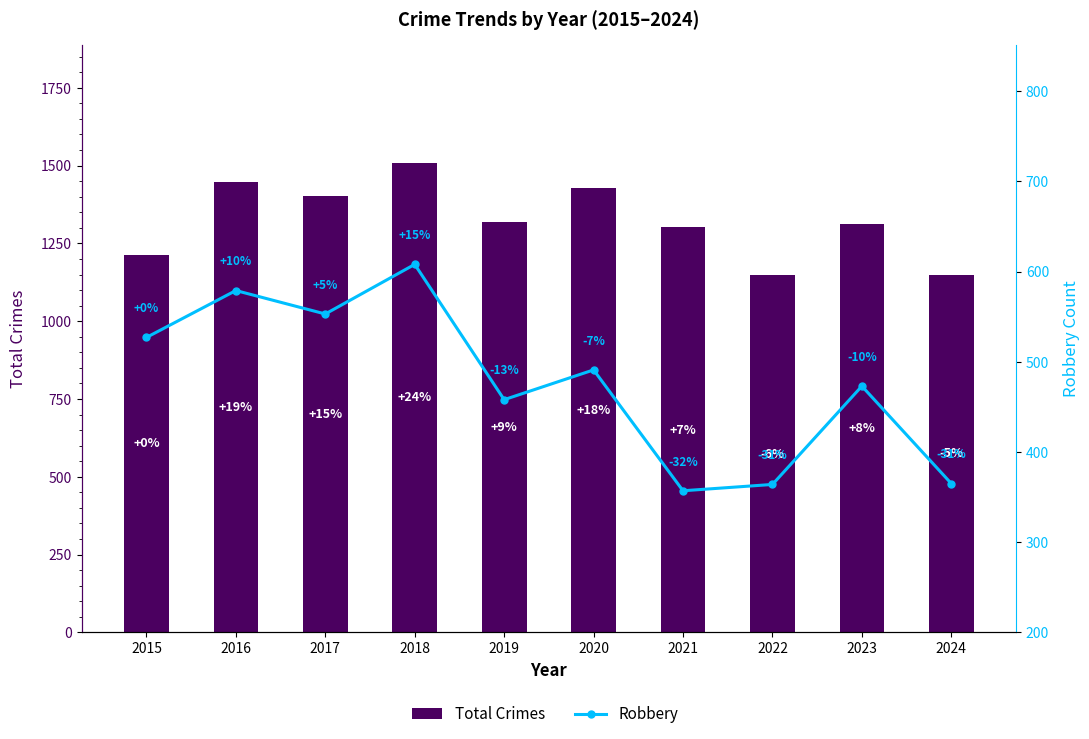

At which category is the sum across all series the highest?

2018